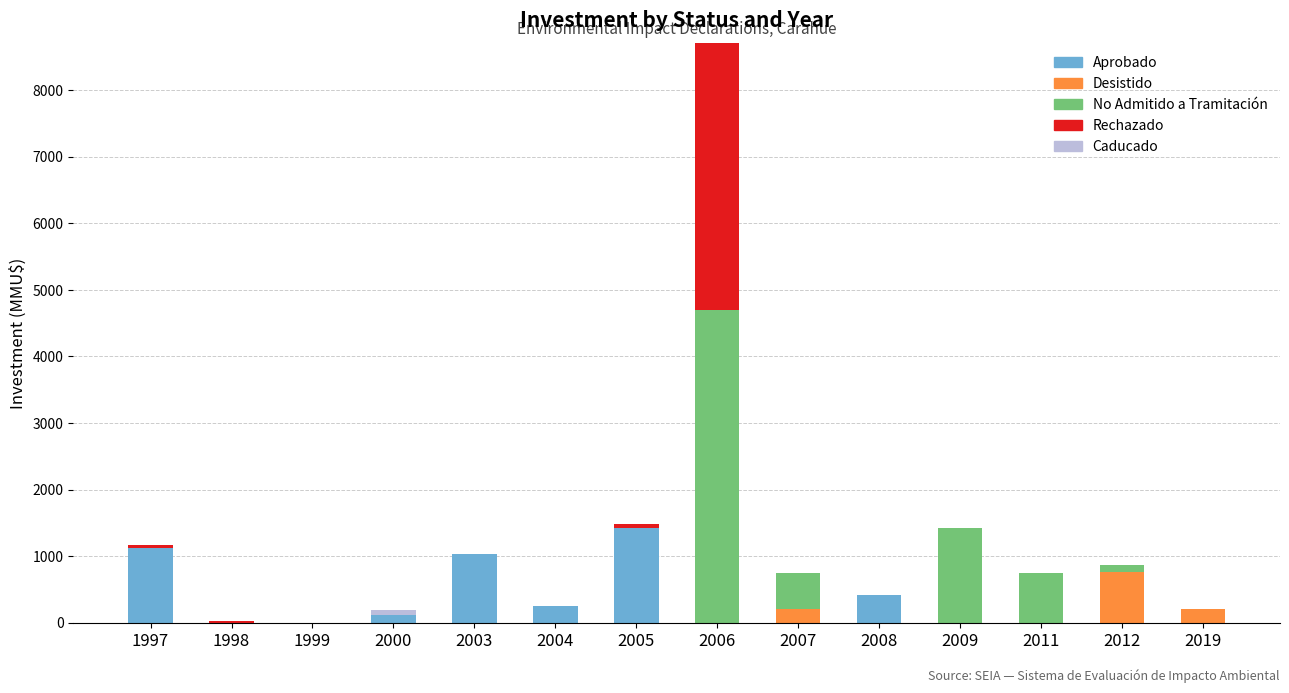

True or false: Aprobado has a value of -472 at 2011.

False